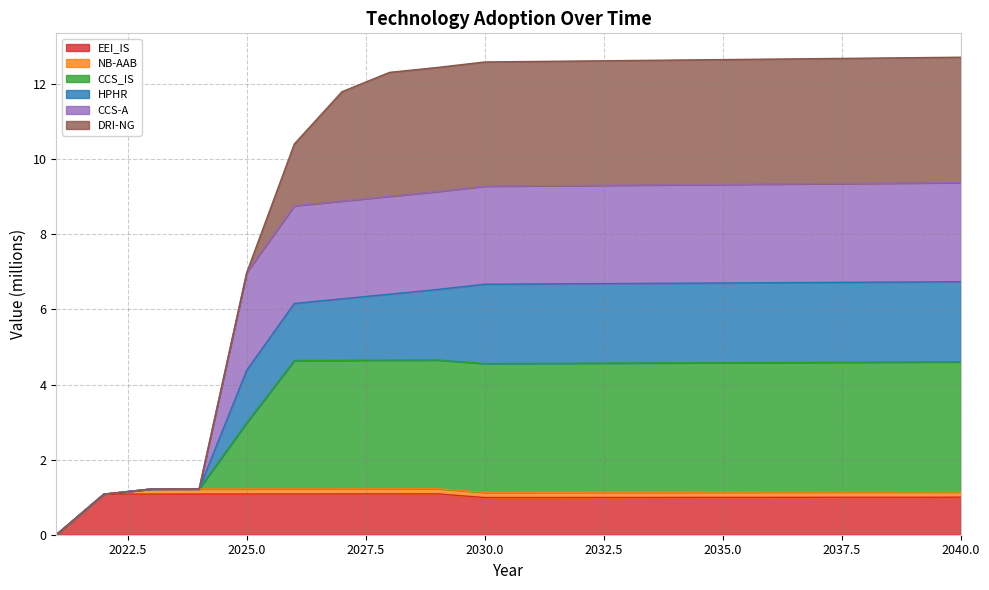

True or false: HPHR has more than 2 interior local peaks.

False